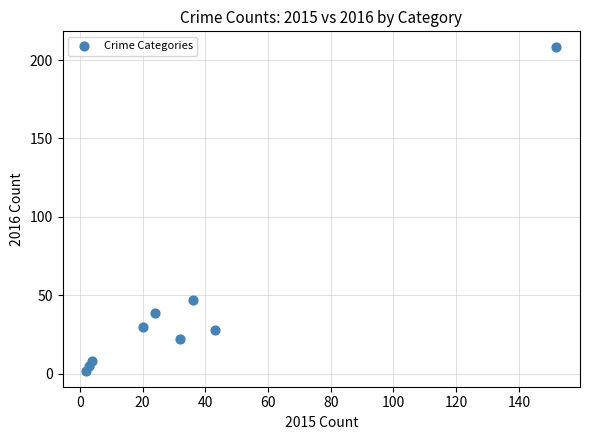

What Y value in the scatter plot is closest to 105?

47